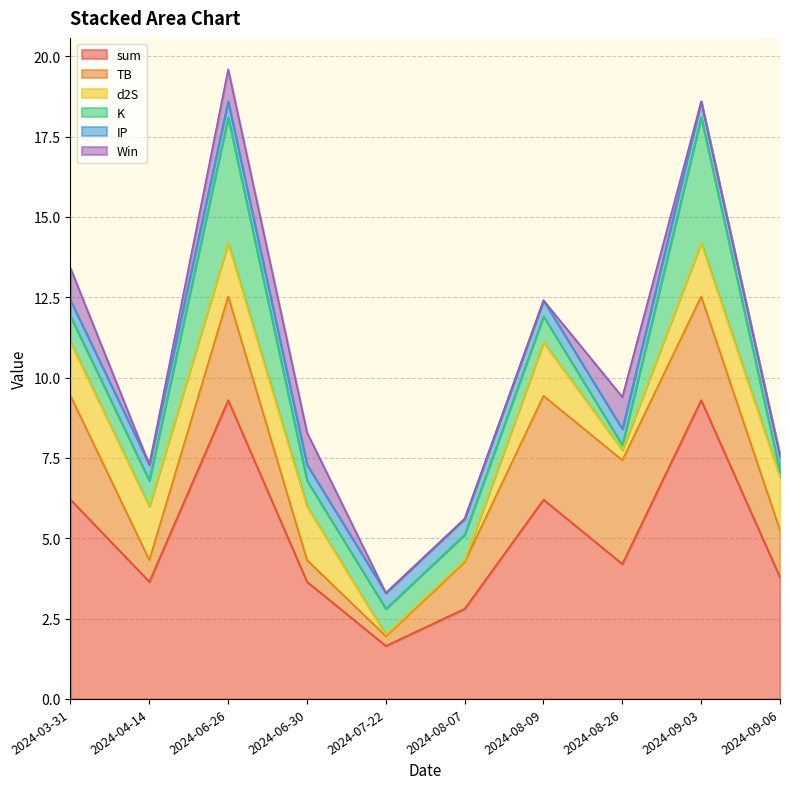

How many interior local peaks does the K series have?

2